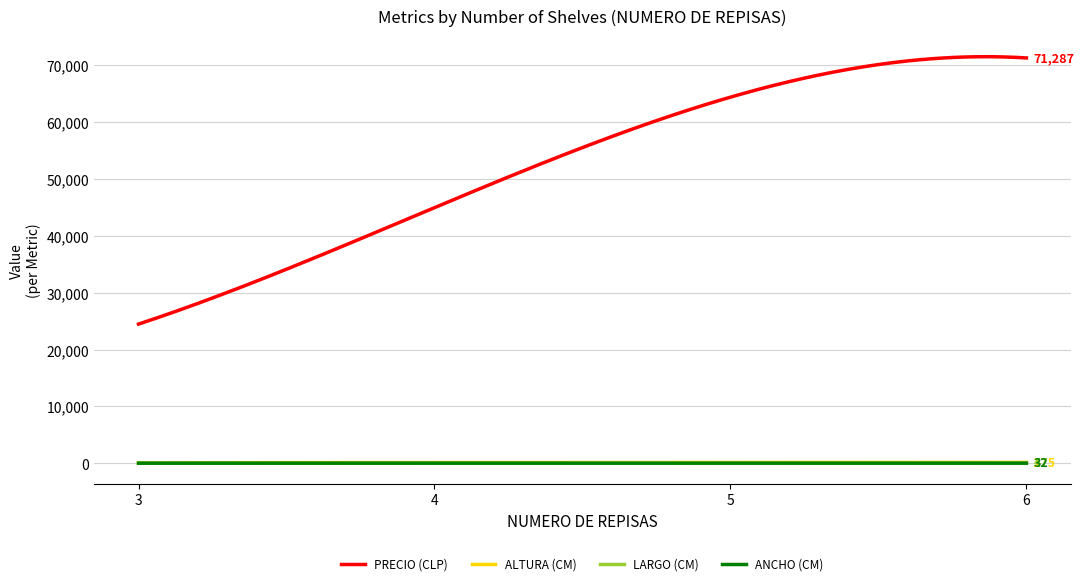

Which series has the largest range (max minus min)?

PRECIO (CLP)